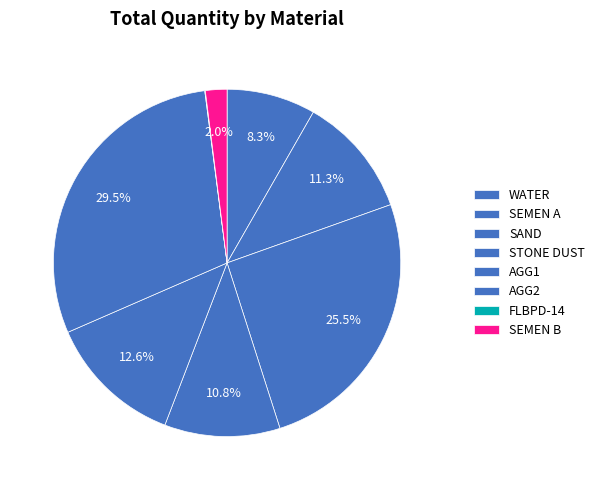

What is the largest slice in the pie chart?

AGG2